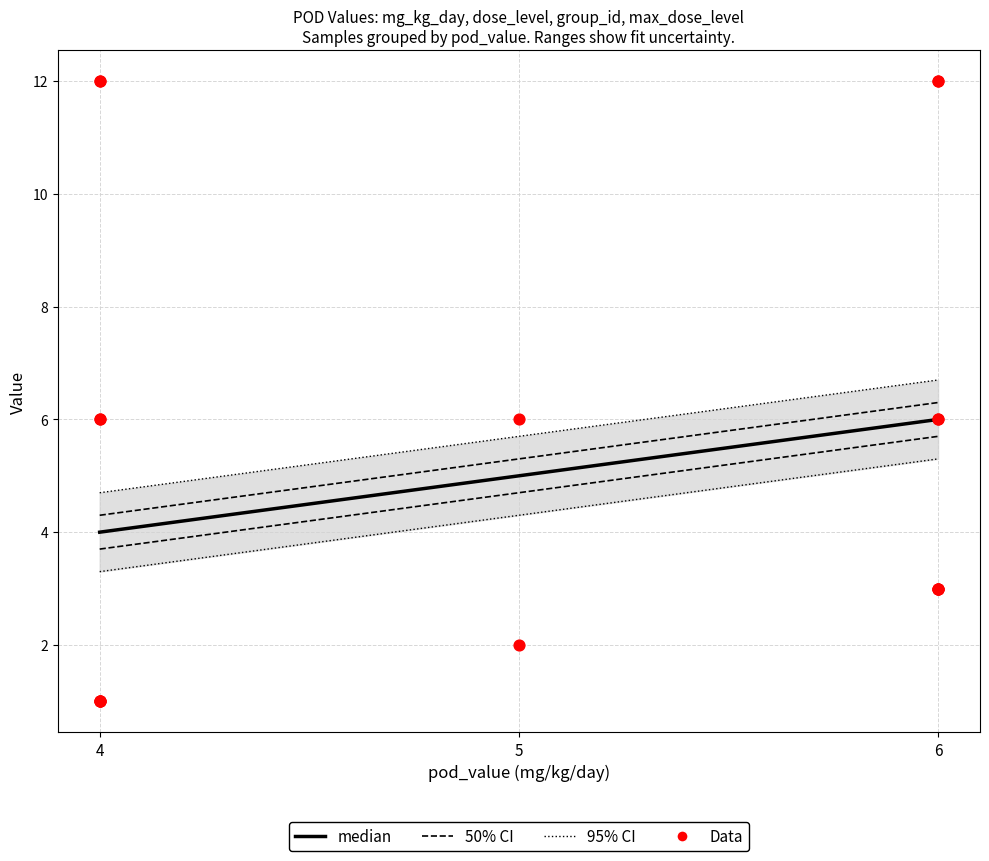

At how many categories does at least one series exceed 5?

1